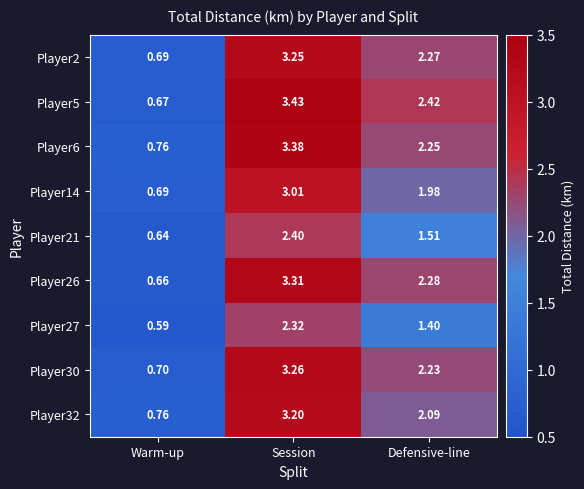

List the labels in order of Player5 value, smallest first.

Warm-up, Defensive-line, Session